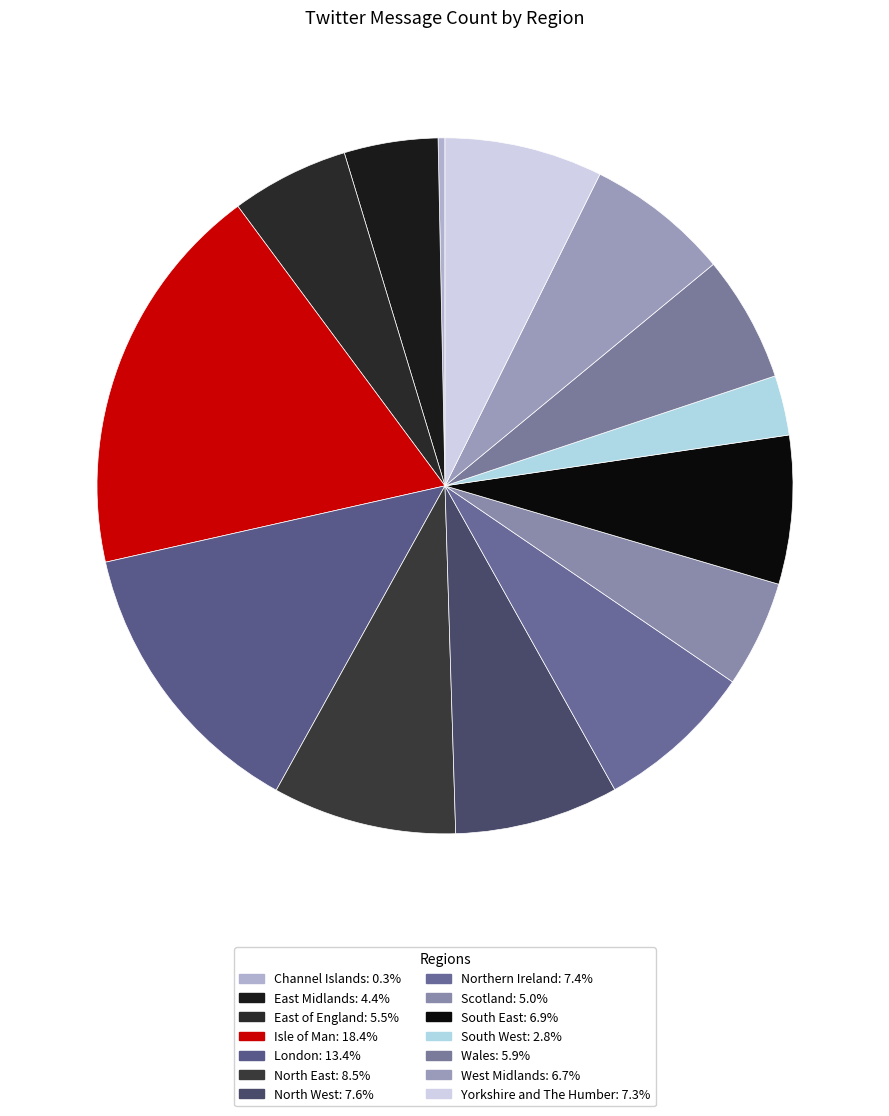

Approximately how many times larger is the value at London compared to East Midlands?

3.1